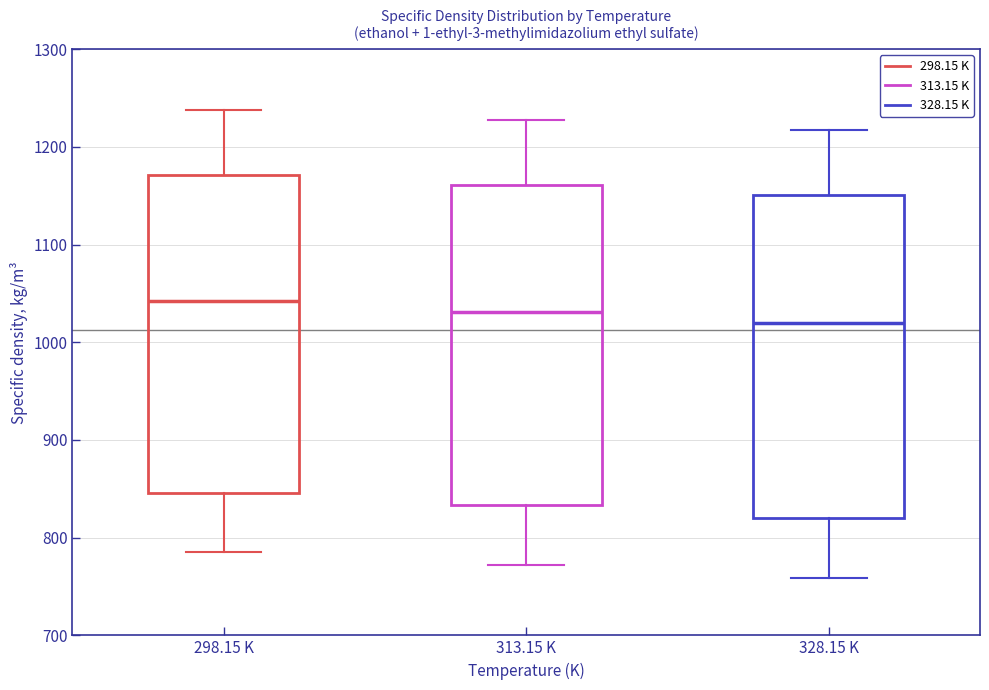

Where is the upper edge of the box for 298.15 K on the y-axis? The values are not printed on the chart, so give them approximately, as read against the axis.

1170